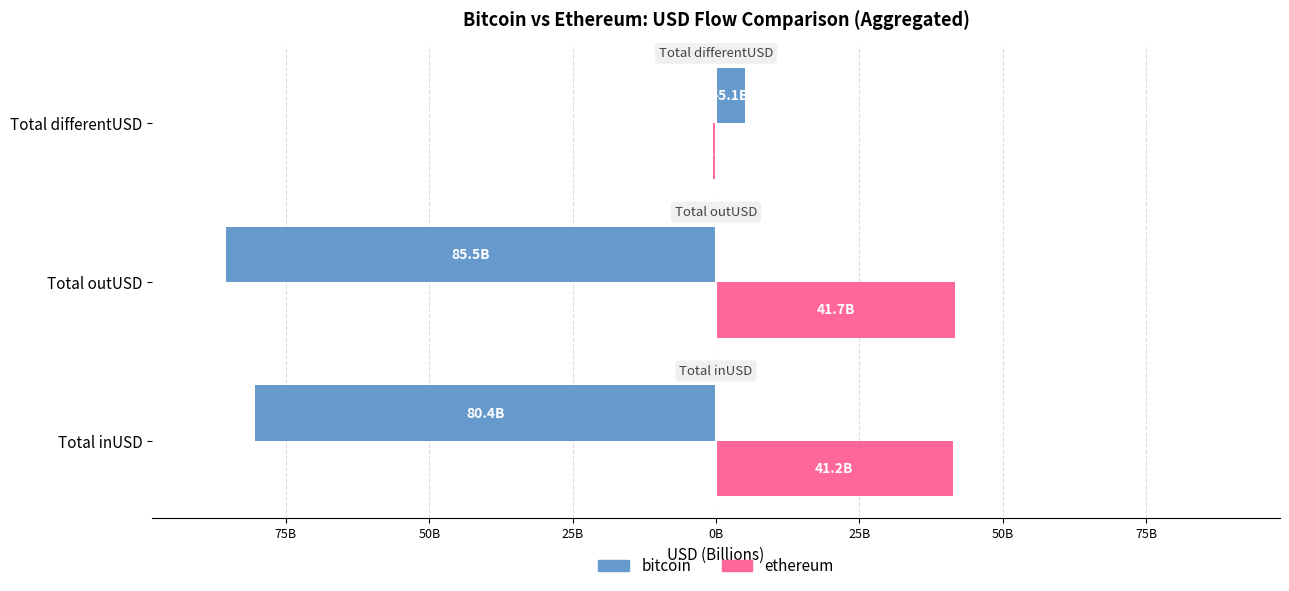

What is the difference between the maximum and minimum values in the bitcoin series?

90.6